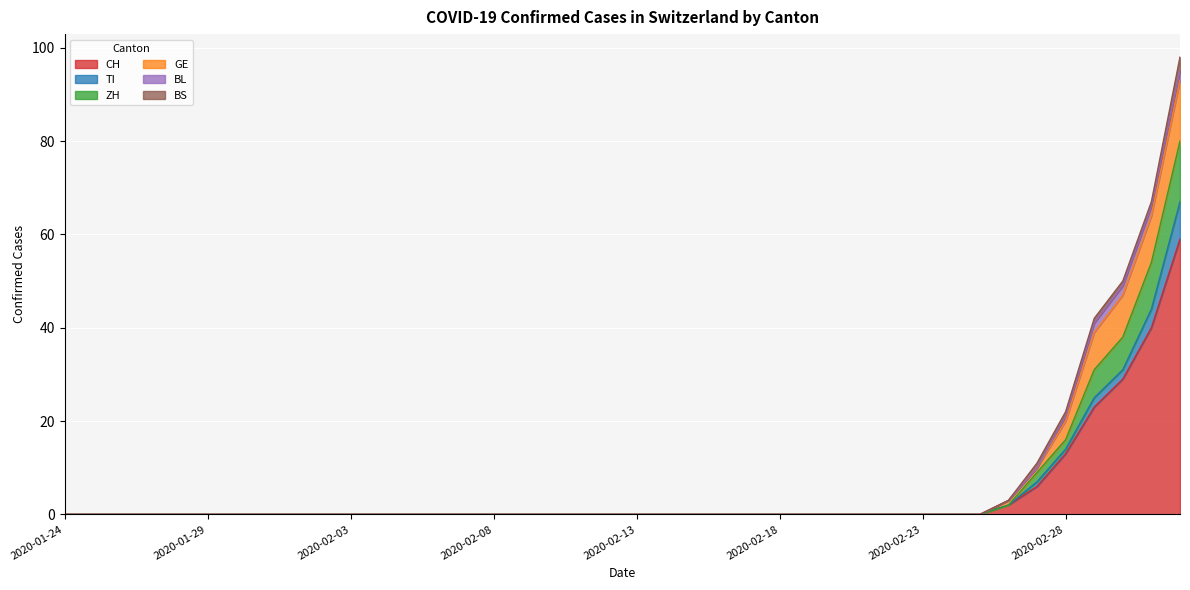

Where is ZH nearest to the value 47?

2020-03-01